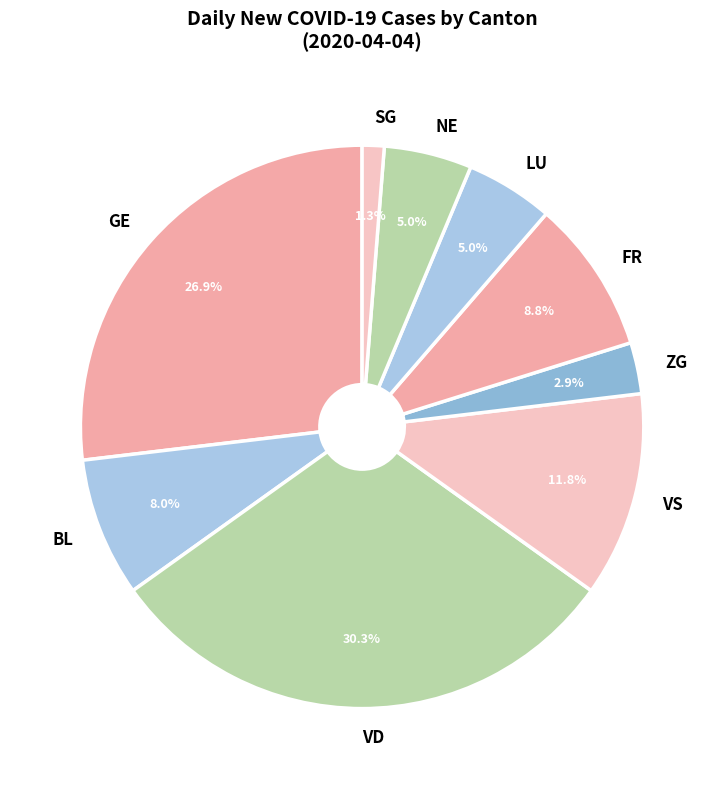

How much of the chart is everything except FR?

91.2%